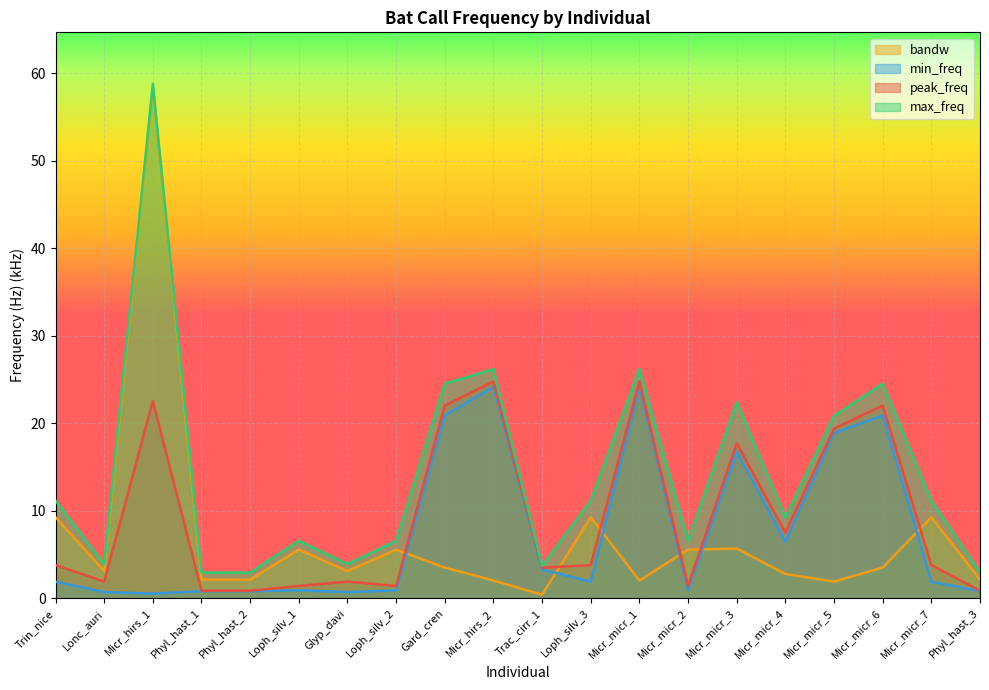

List the series in order of their peak value, highest first.

max_freq, bandw, peak_freq, min_freq